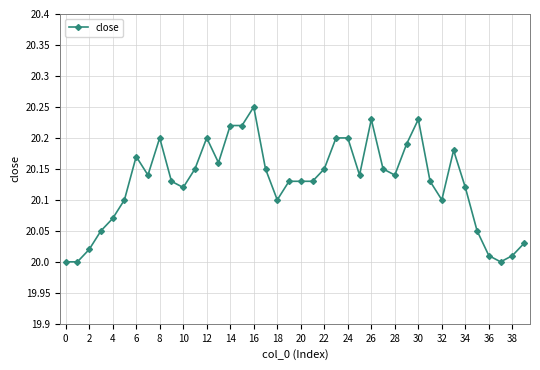

What is the sum of all values?

805.1